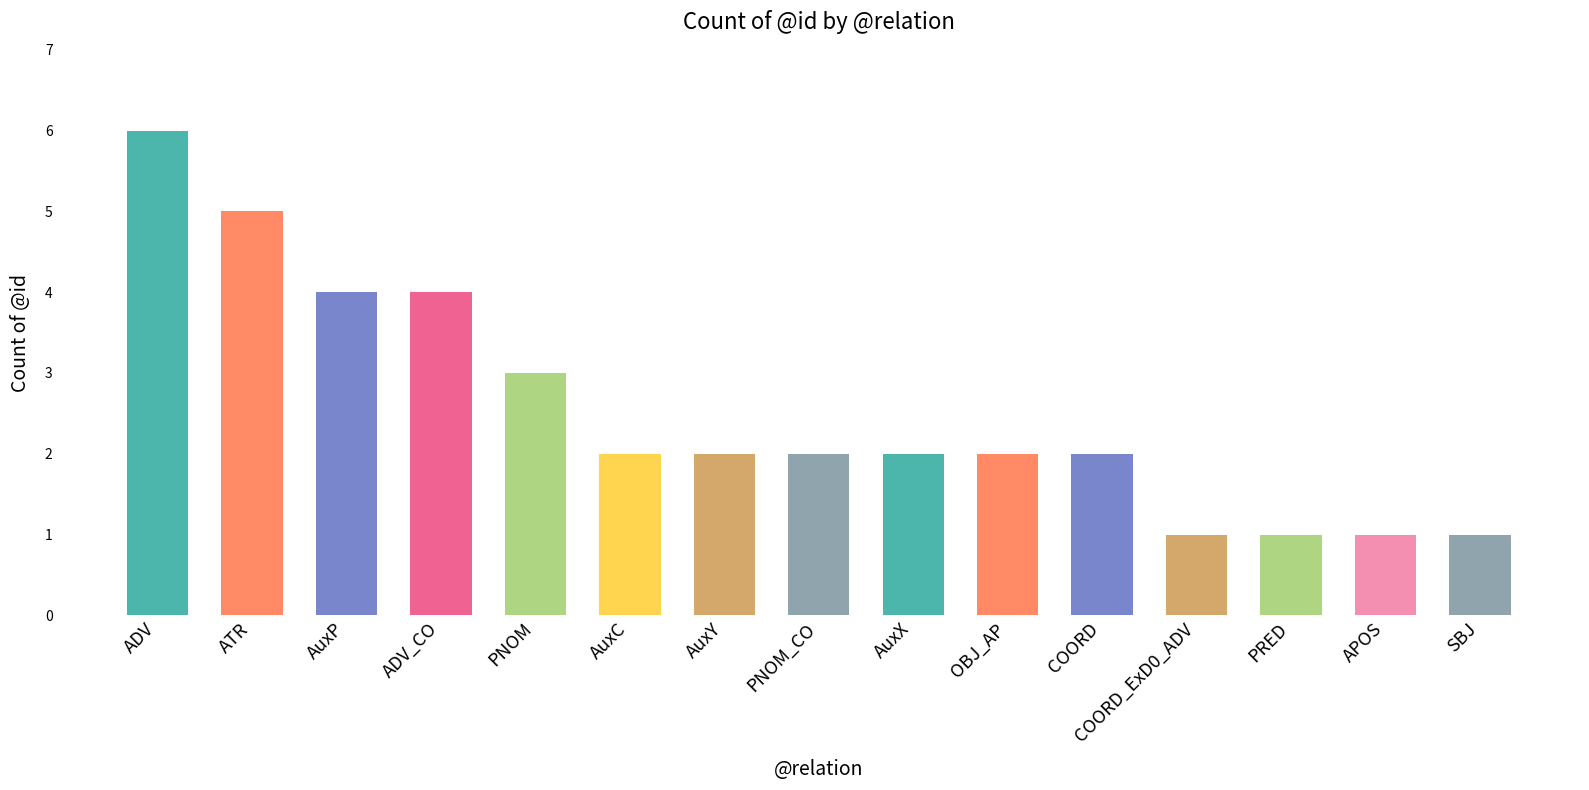

What is the approximate value at PNOM?

3